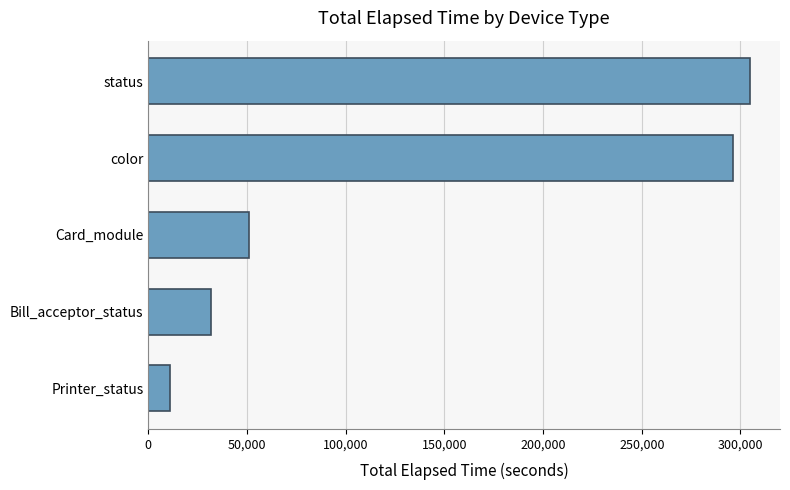

List the labels in order of value, largest first.

status, color, Card_module, Bill_acceptor_status, Printer_status